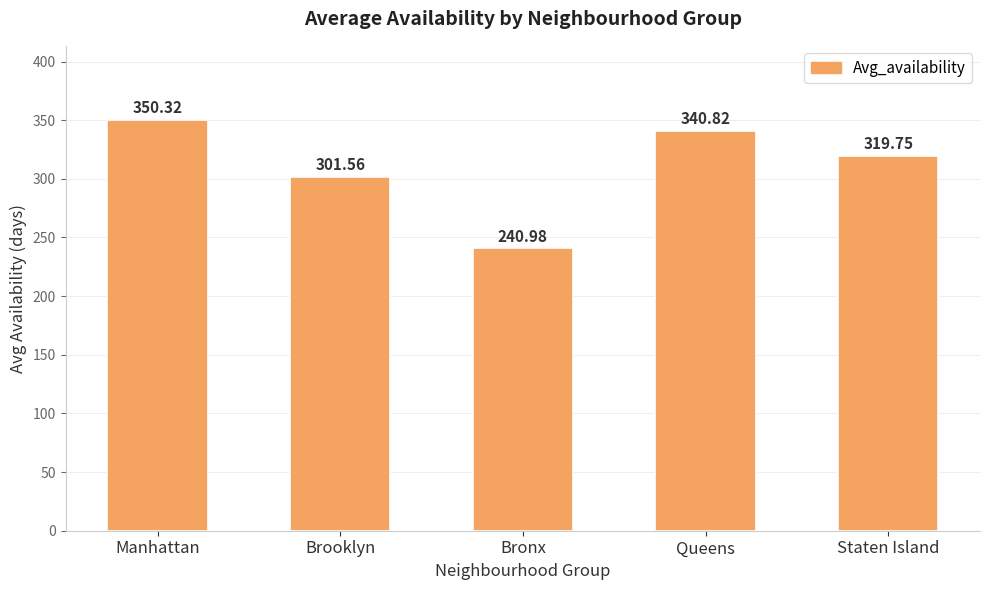

What is the difference between the maximum and second lowest values?

48.8